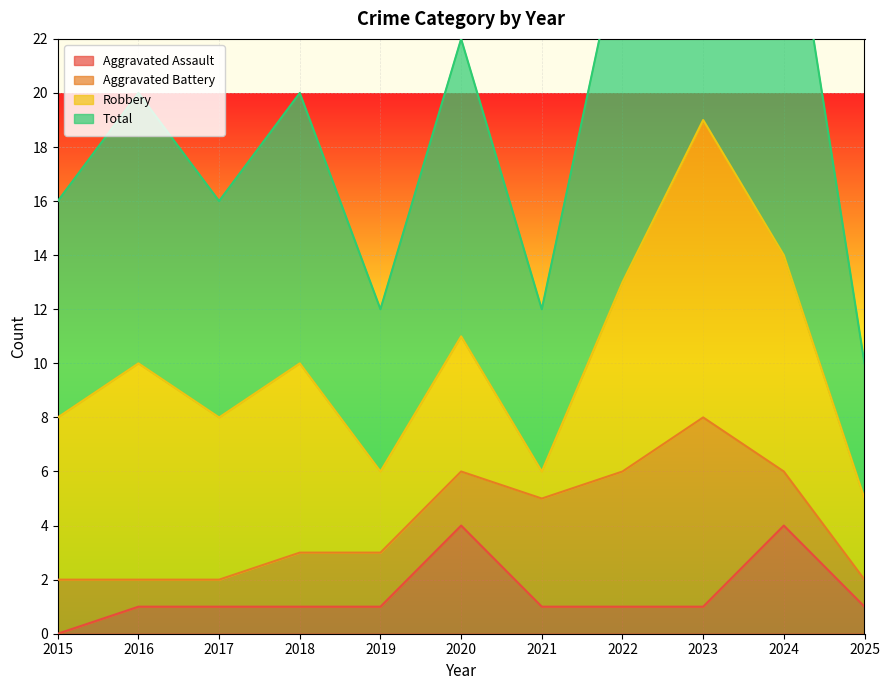

What is the difference between the maximum and minimum values in the Aggravated Assault series?

4